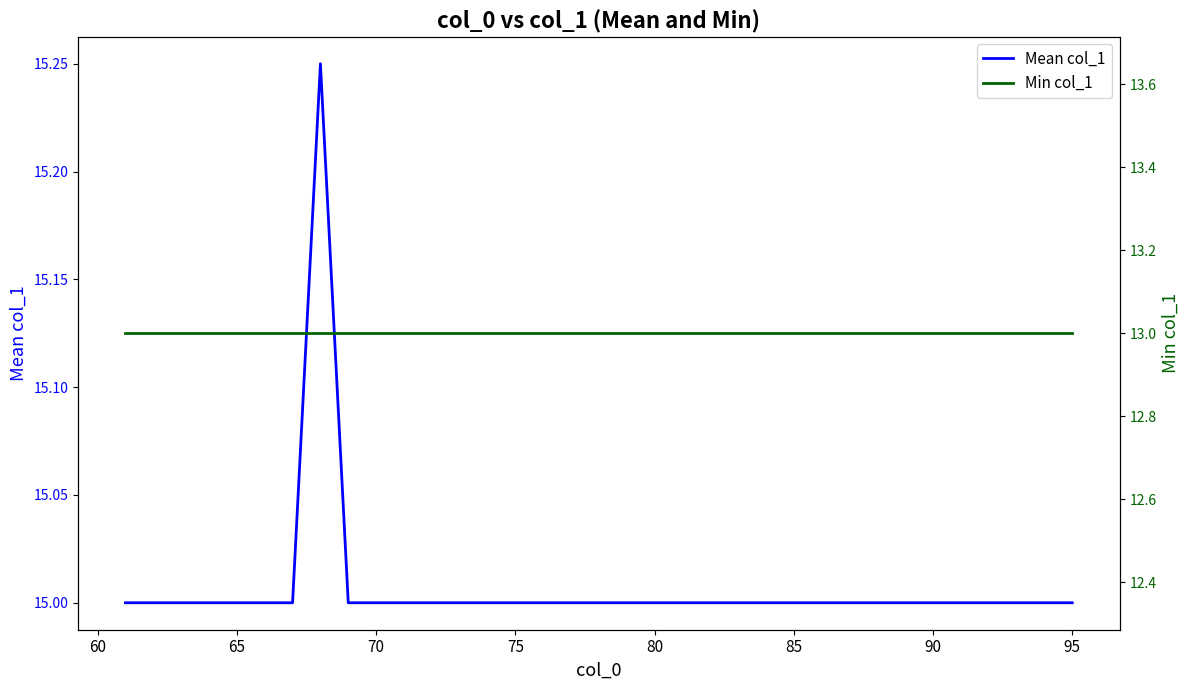

Count the number of data series in this chart.

2